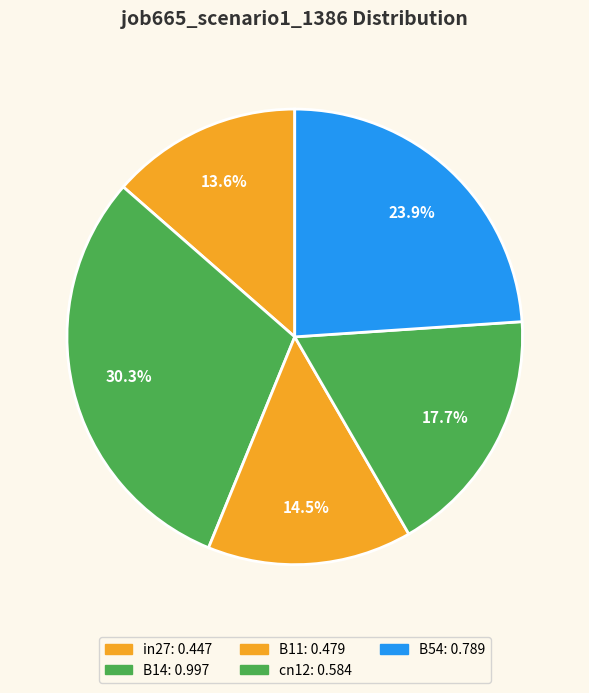

To the nearest percent, what is the difference between the in27 and B11 slice percentages?

1%